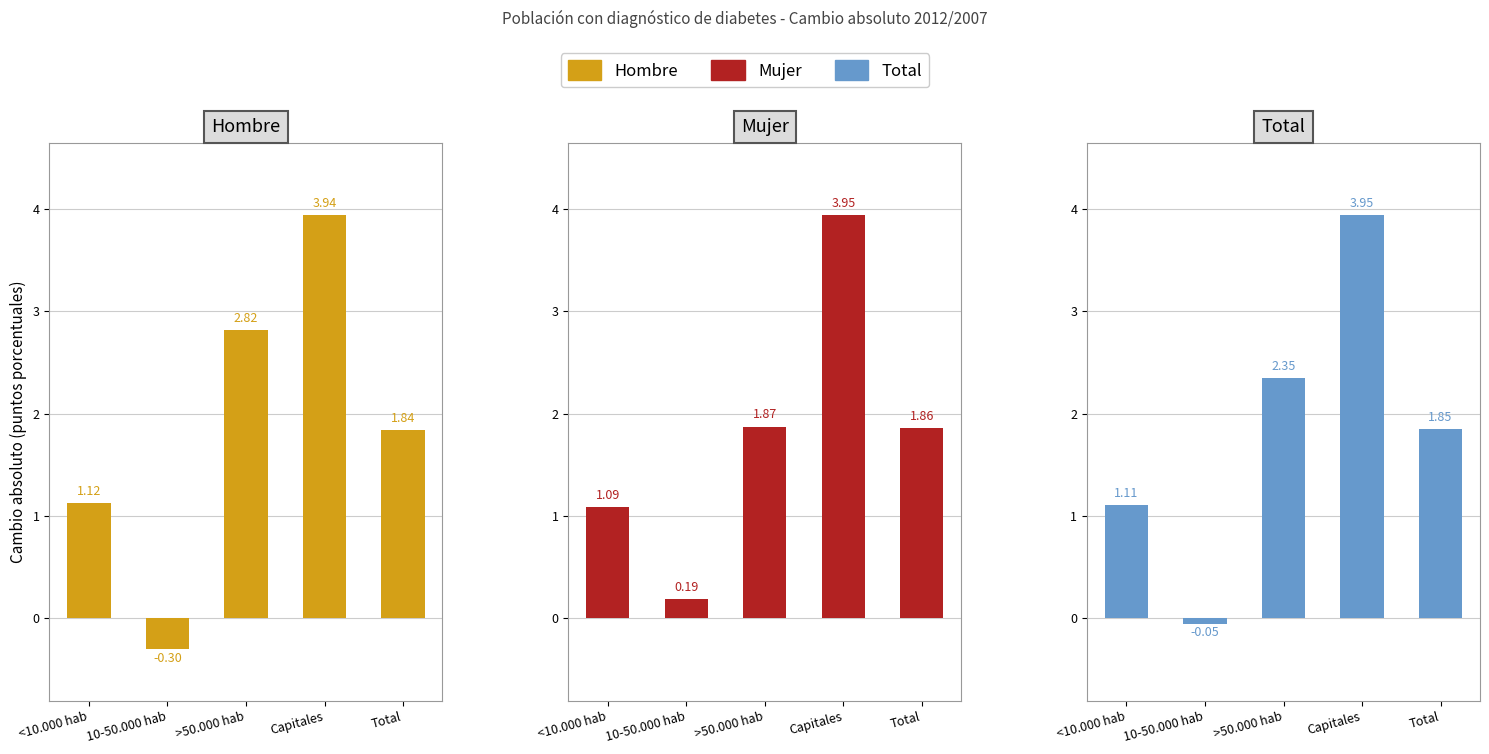

What is the difference between the maximum and second lowest values in the Mujer series?

2.9